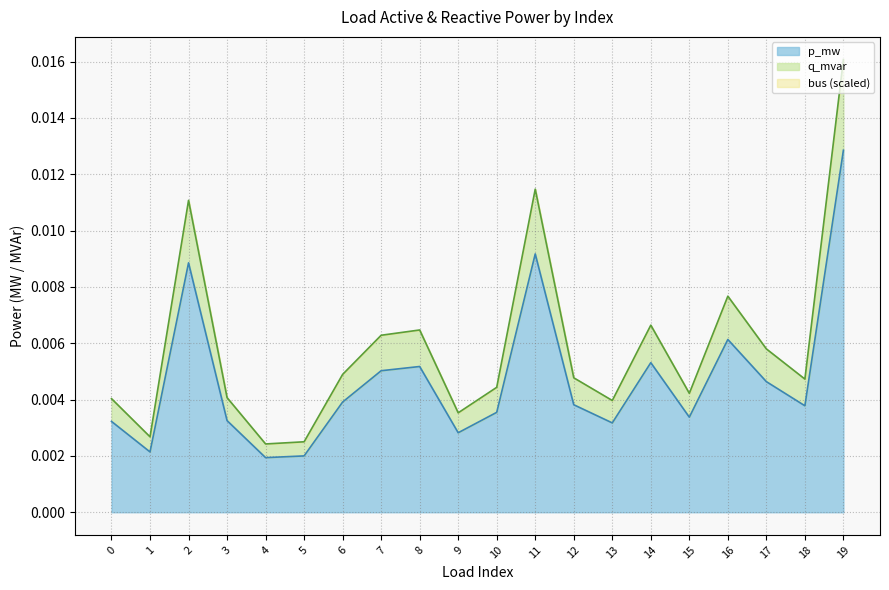

At how many categories does at least one series exceed 0?

20